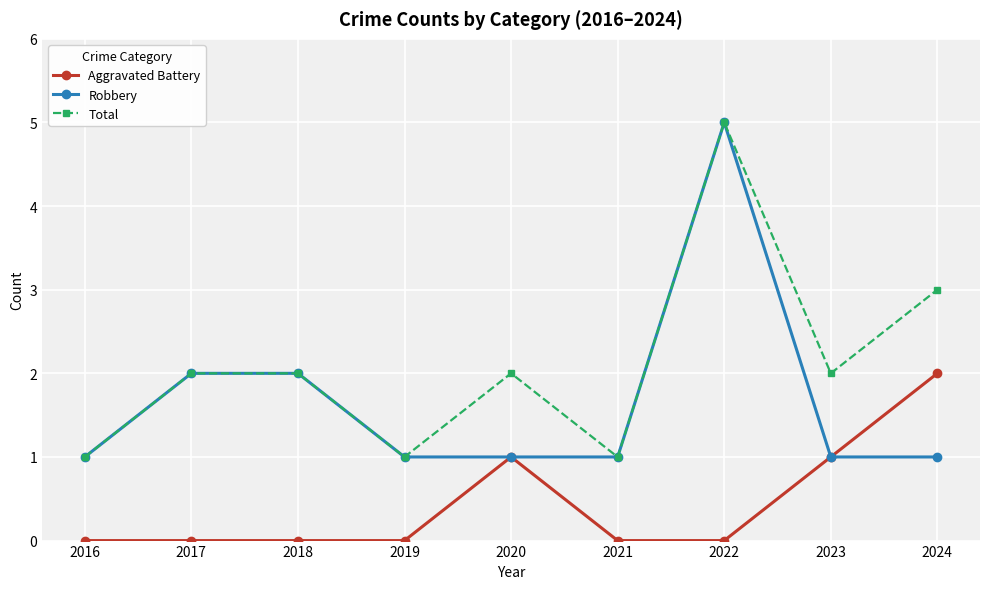

List the series in order of their overall mean, lowest first.

Aggravated Battery, Robbery, Total